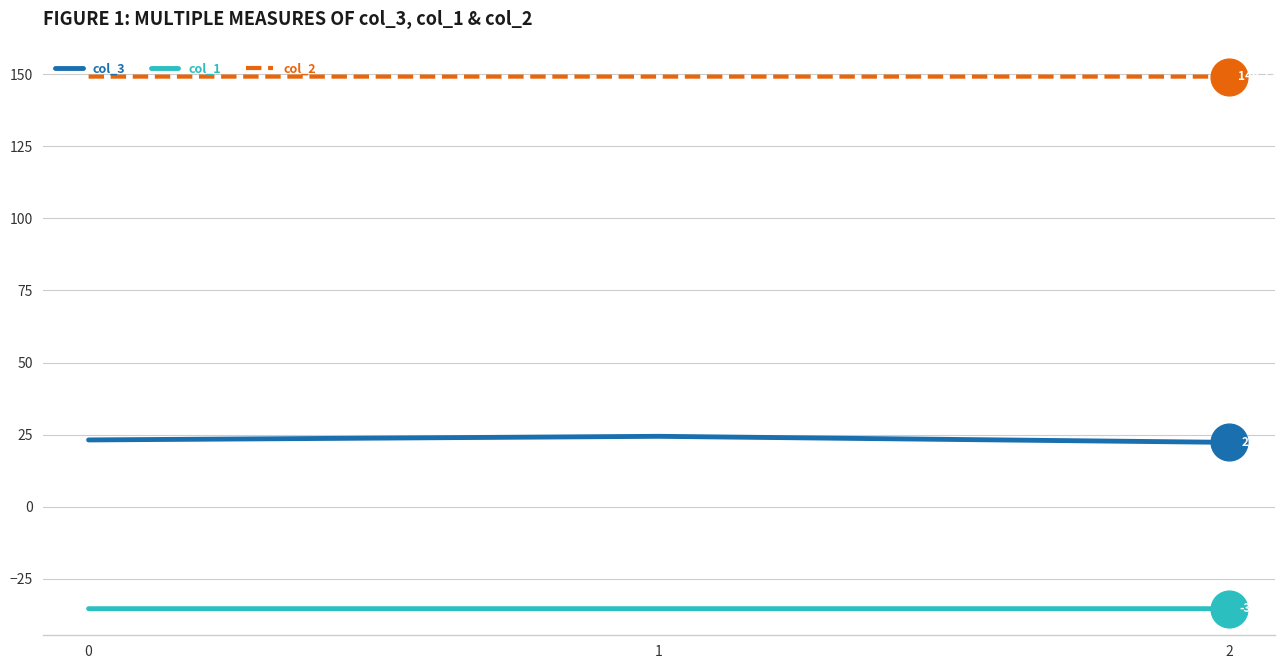

At how many categories does at least one series exceed 10?

3